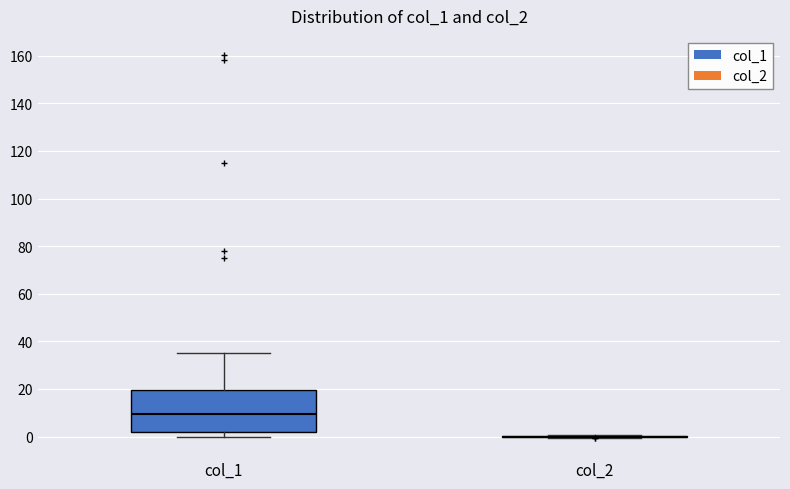

Reading left to right, transcribe this box plot: for each box, give where its median line is, the range the box spans, and where its two whiskers end, as read against the y-axis. The values are not printed on the chart, so give them approximately, as read against the axis.

col_1: median 10, box 2 to 20, whiskers 0 to 34
col_2: box collapsed to a line at 0, whiskers 0 to 0